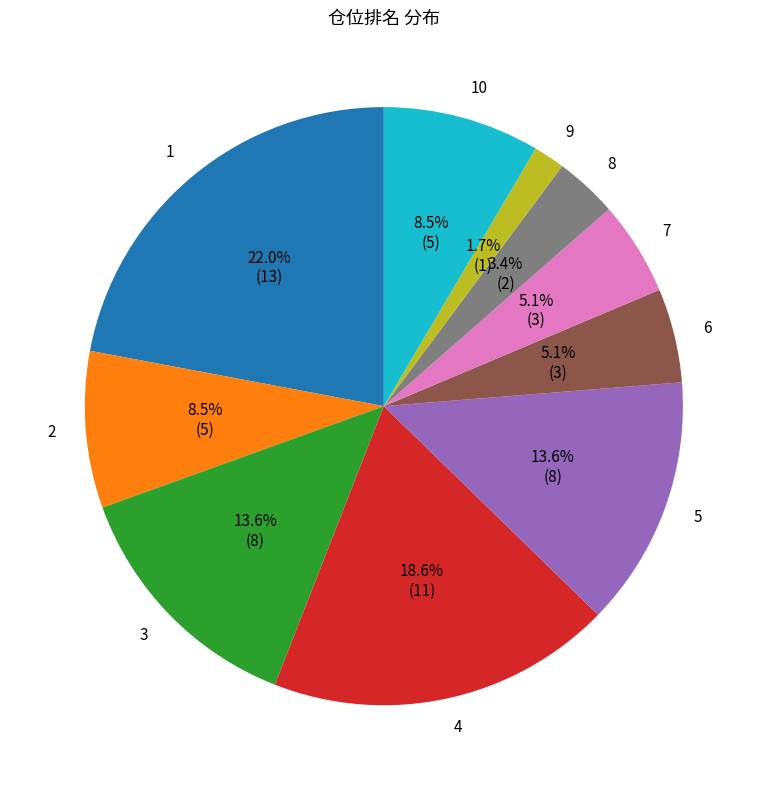

Count the number of slices in the pie.

10